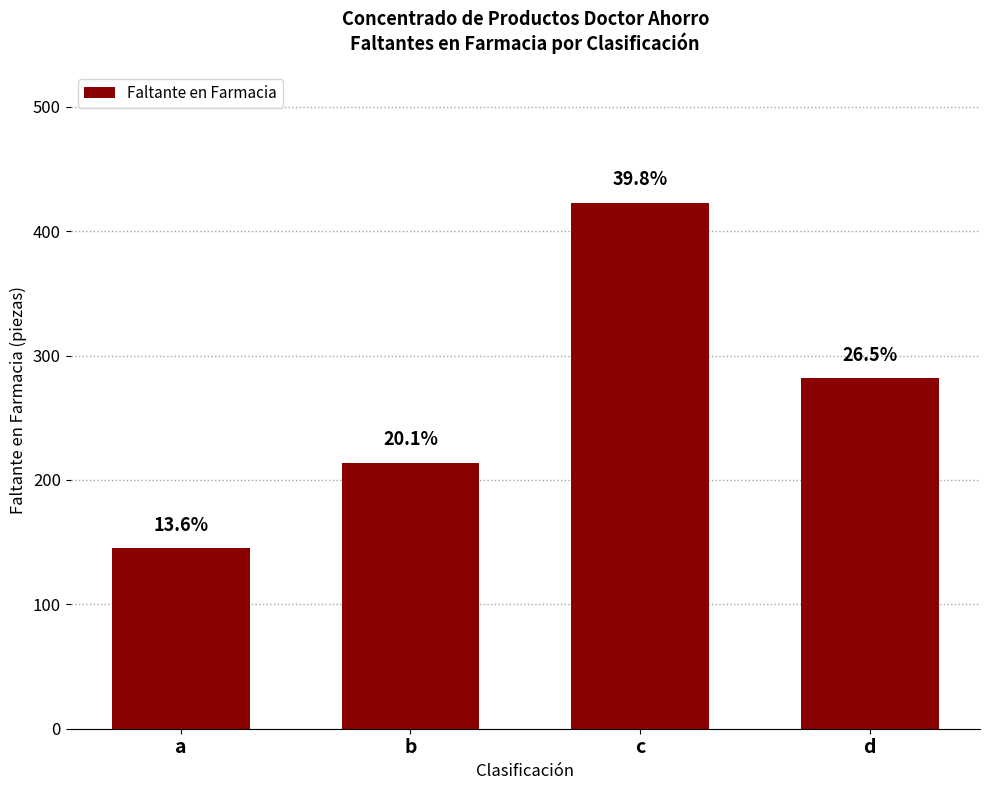

Which category has the highest value across all series?

c